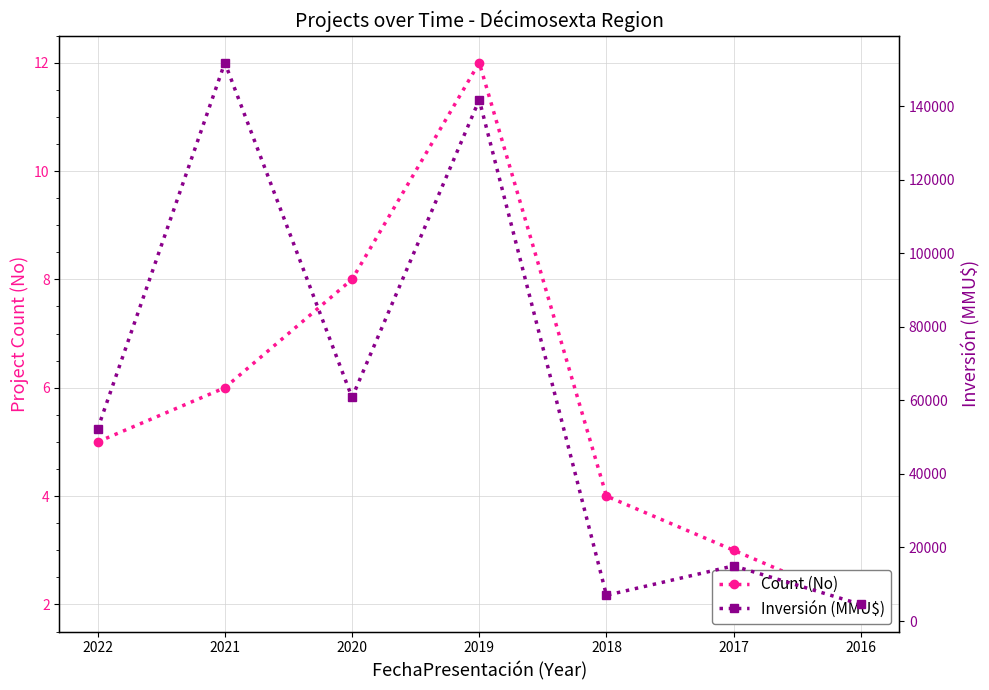

Reading left to right, what are all the values shown in this chart?

Count (No): 5	6	8	12	4	3	2
Inversión (MMU$): 52228	151870	60793	141750	7002	15000	4500